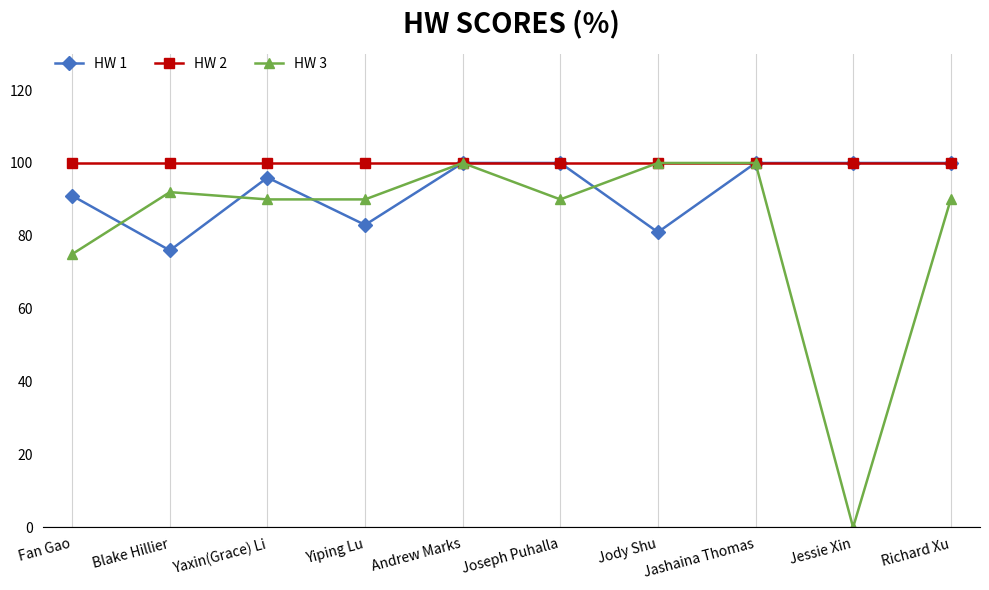

Count the number of data series in this chart.

3